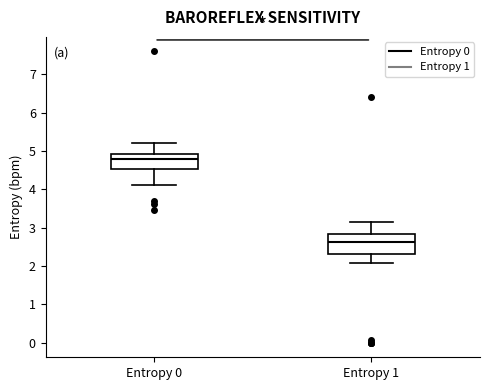

Reading left to right, read every box against the y-axis: the position of its median line, the range the box covers, and the ends of its whiskers. The values are not printed on the chart, so give them approximately, as read against the axis.

Entropy 0: median 4.8, box 4.5 to 4.9, whiskers 4.1 to 5.2
Entropy 1: median 2.6, box 2.3 to 2.8, whiskers 2.1 to 3.1